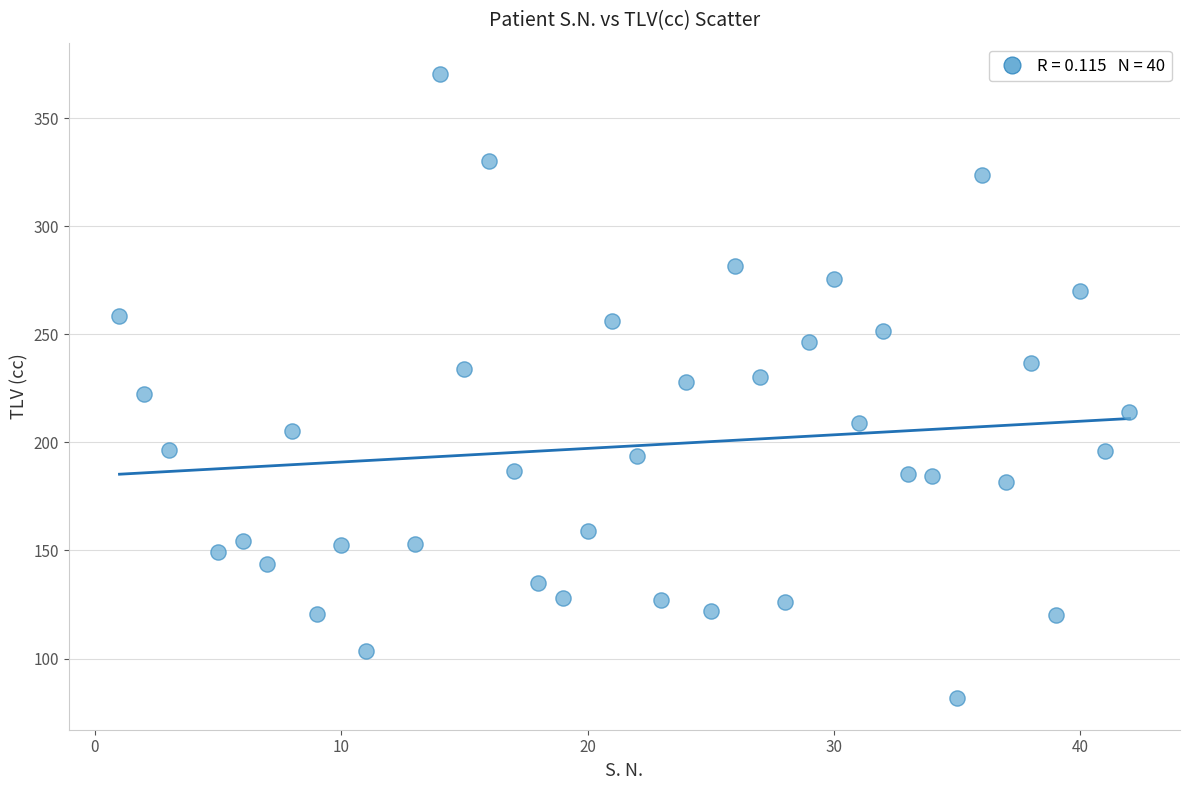

What is the range of Y values (max minus min)?

289.1